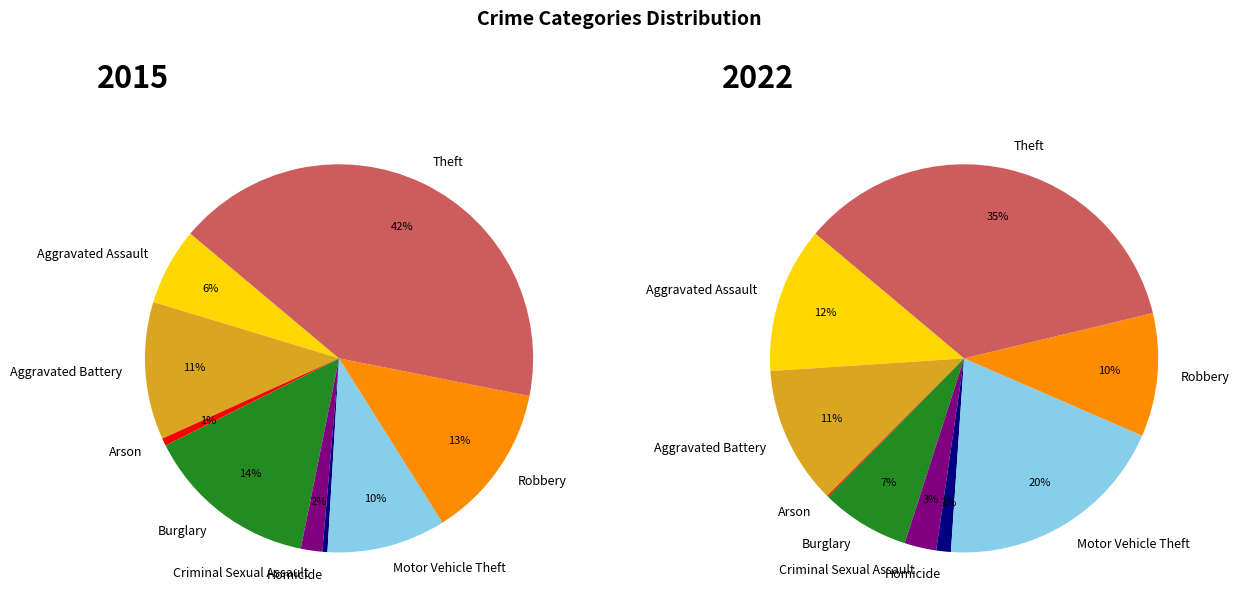

Count the number of slices in the pie.

9